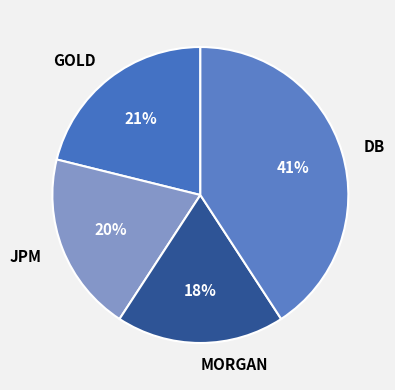

Combined, do MORGAN and GOLD account for over 50%?

No